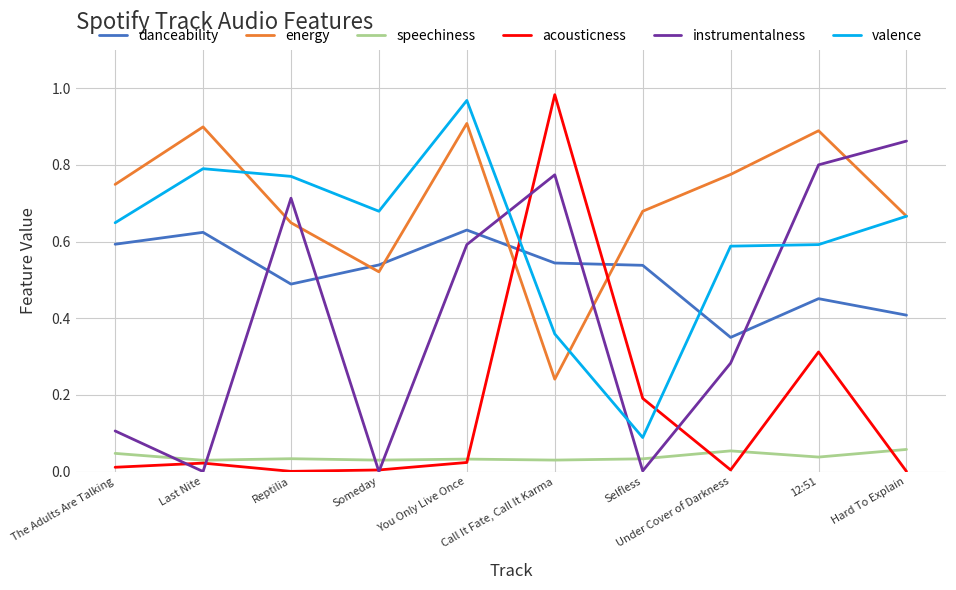

Between Last Nite and Selfless, which series saw the biggest shift?

valence